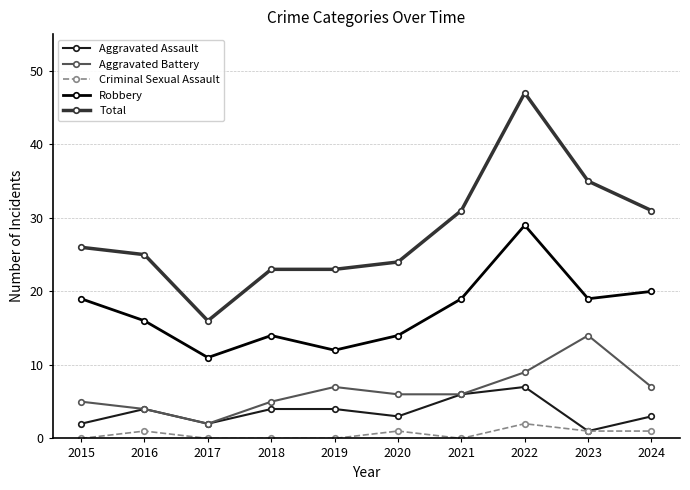

The value of Robbery at 2019 is 5. True or false?

False